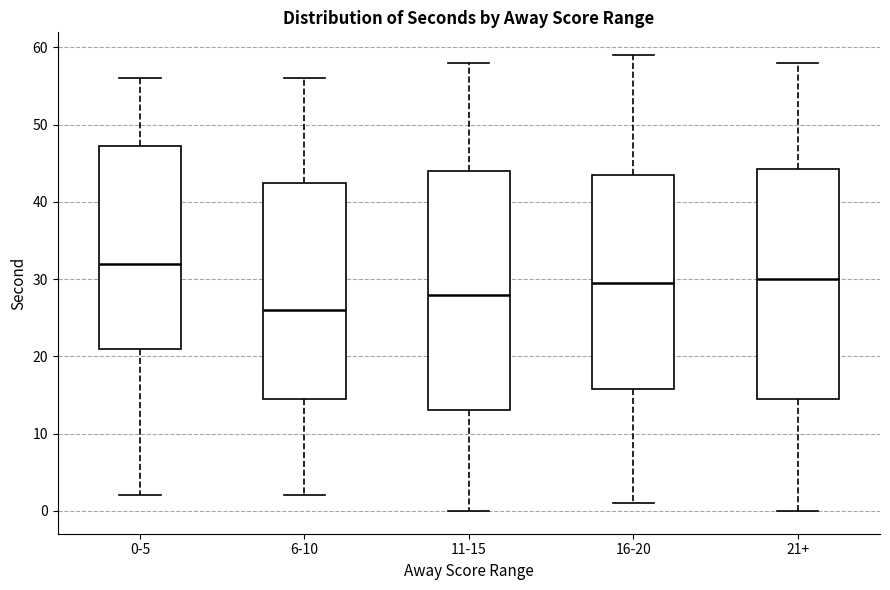

Where does the median line of the box for 21+ sit on the y-axis? The values are not printed on the chart, so give them approximately, as read against the axis.

30